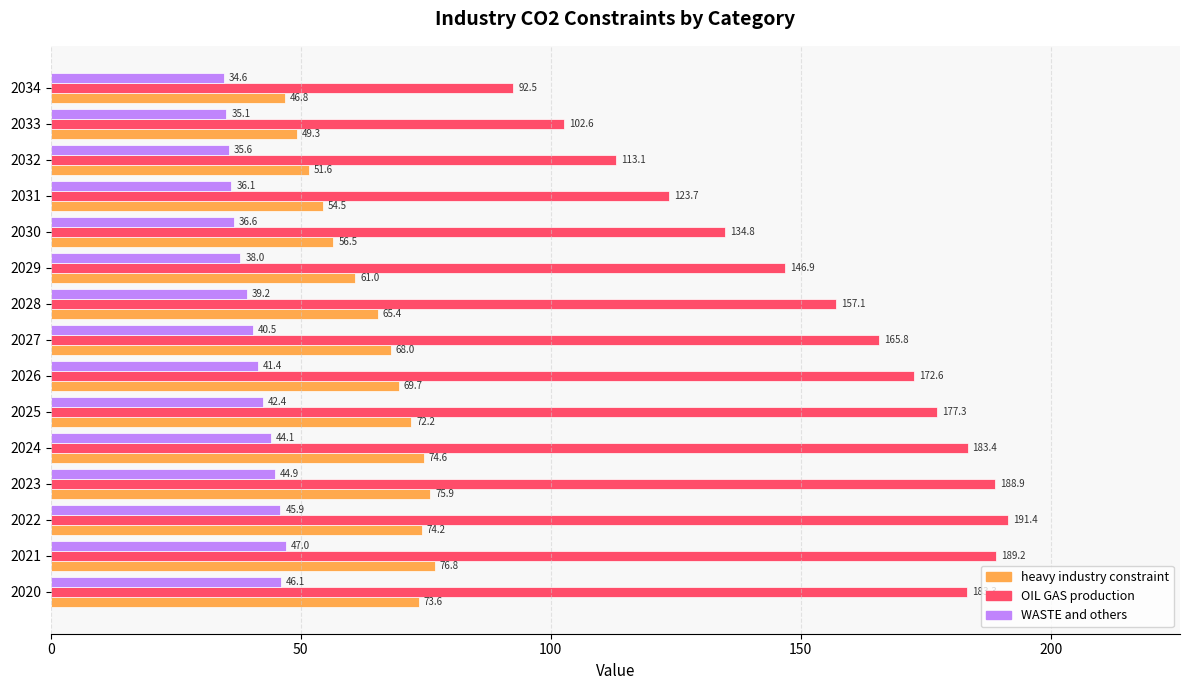

At which label is OIL GAS production closest to 141?

2029